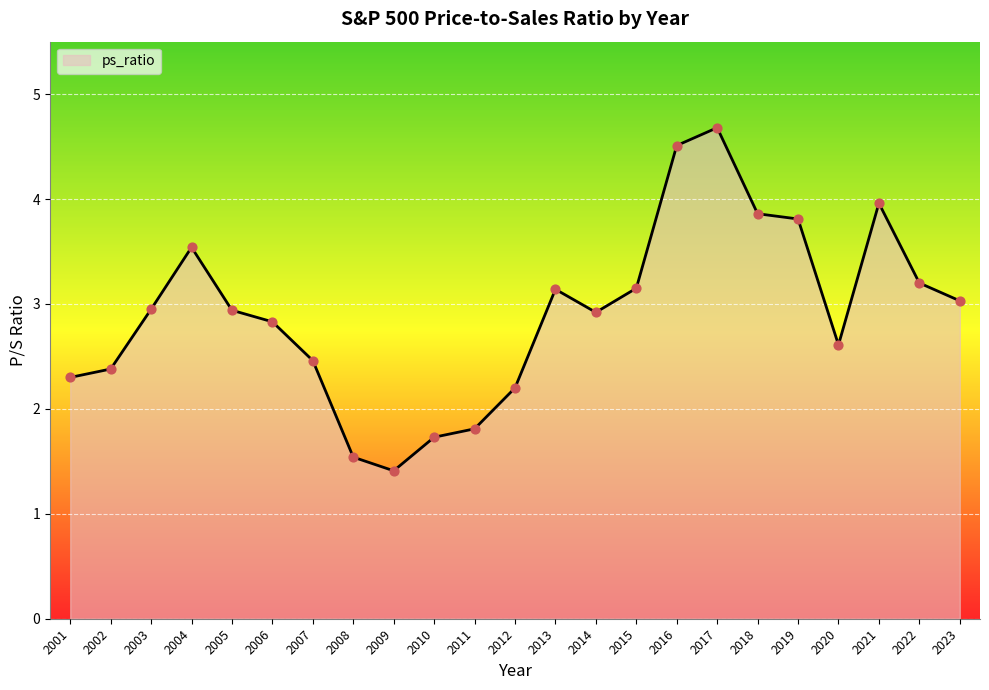

Approximately how many times larger is the value at 2020 compared to 2012?

1.2